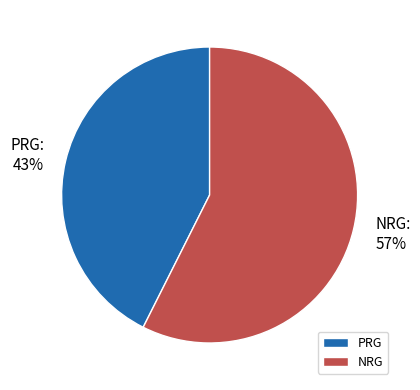

The PRG slice represents 43% of the pie. True or false?

True